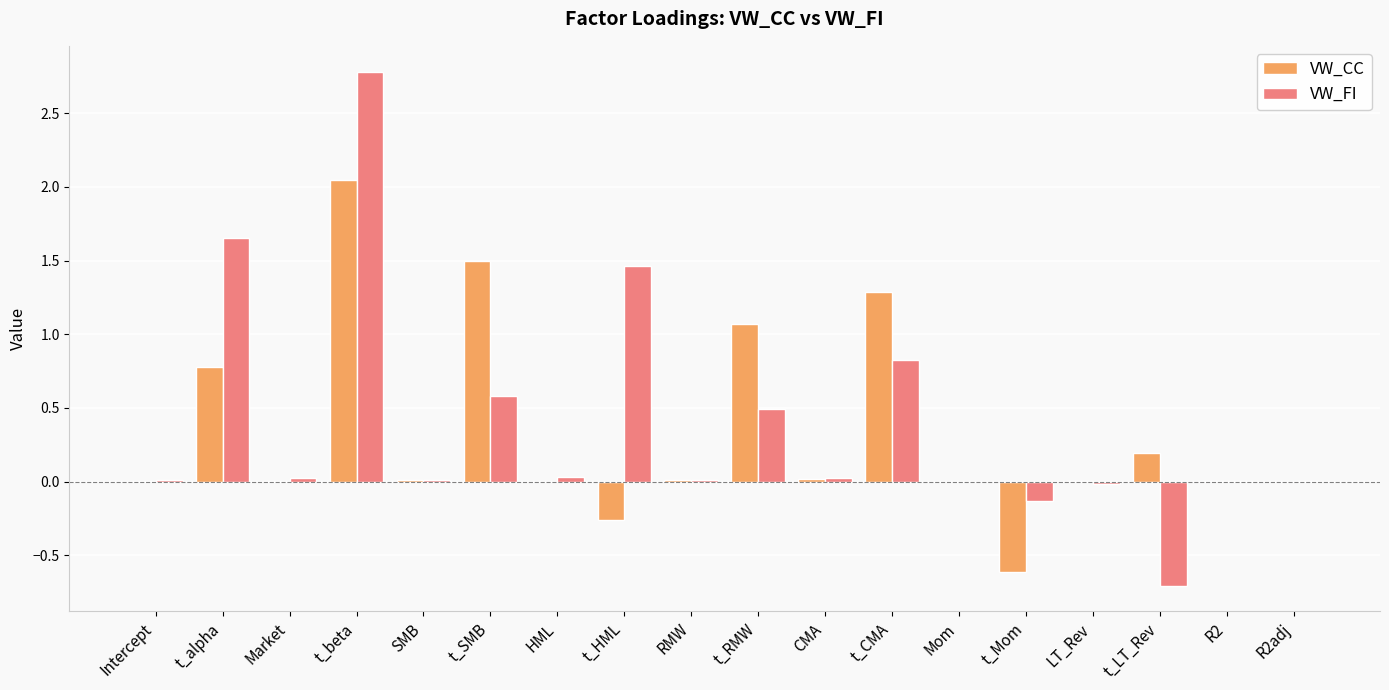

Is the value of VW_CC at t_SMB greater than the value of VW_FI at CMA?

Yes